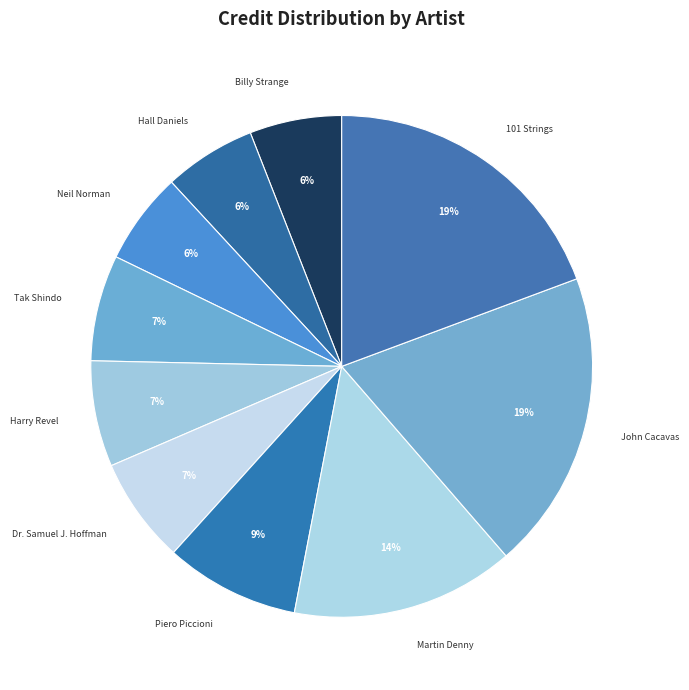

Count the number of slices in the pie.

10